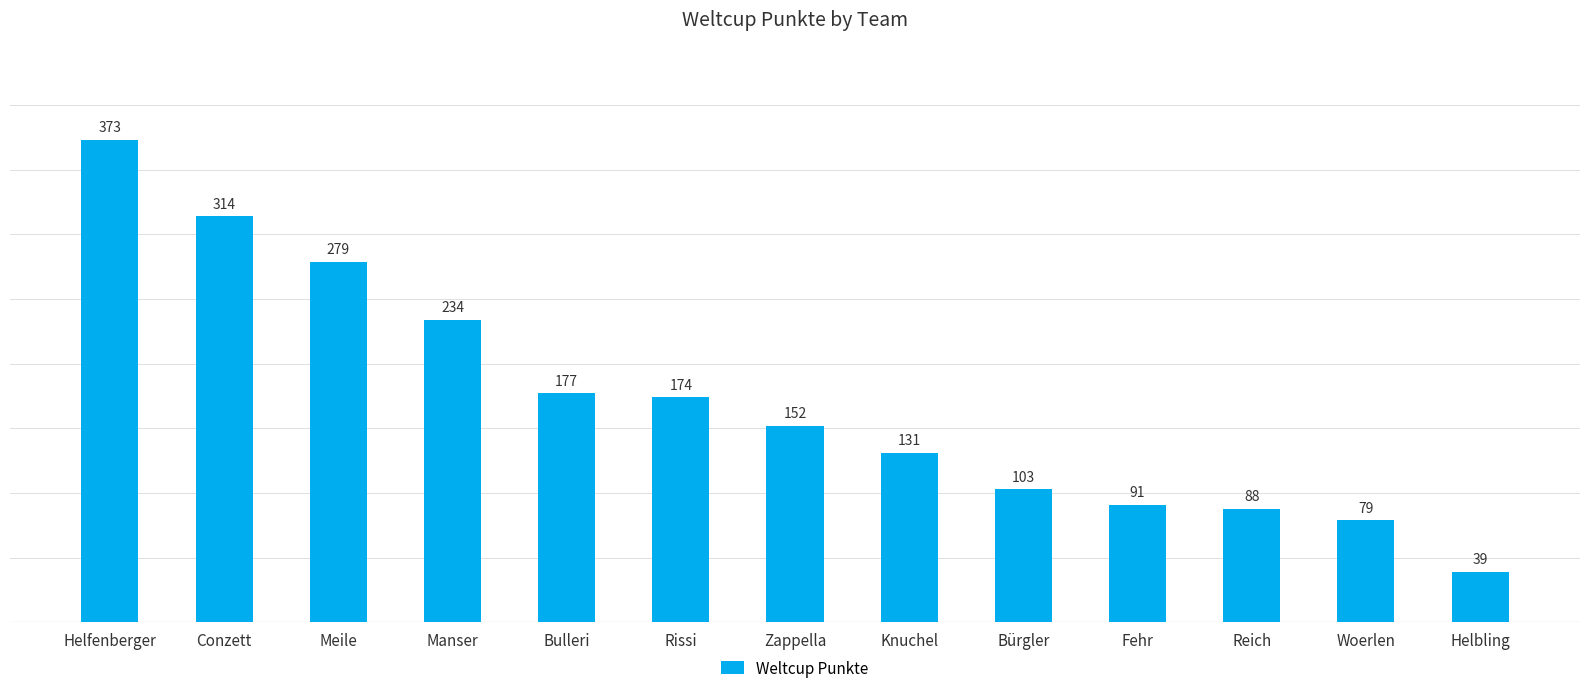

What is the change in value from Meile to Manser?

-45